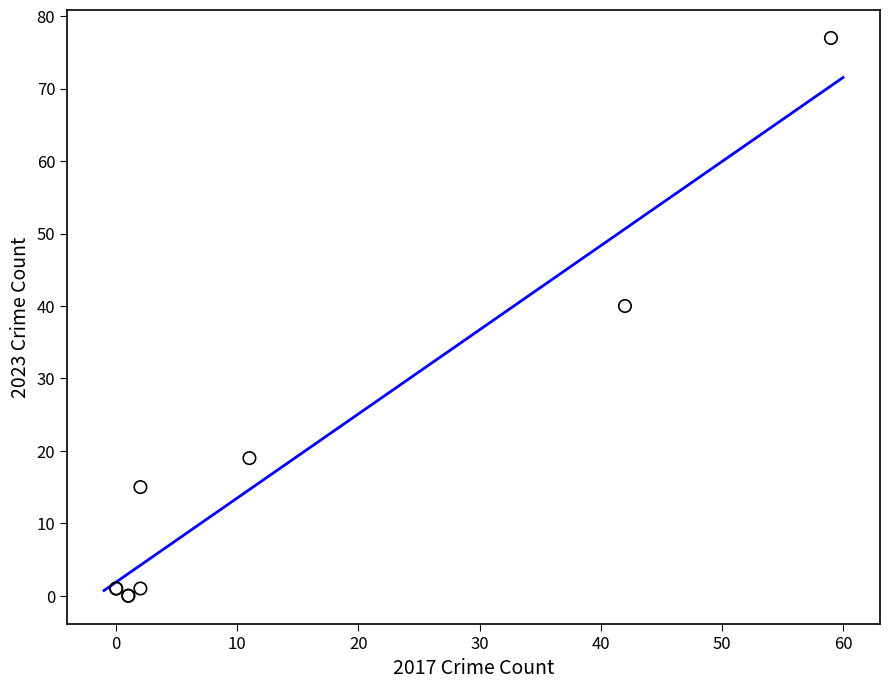

What Y value in the scatter plot is closest to 38?

40